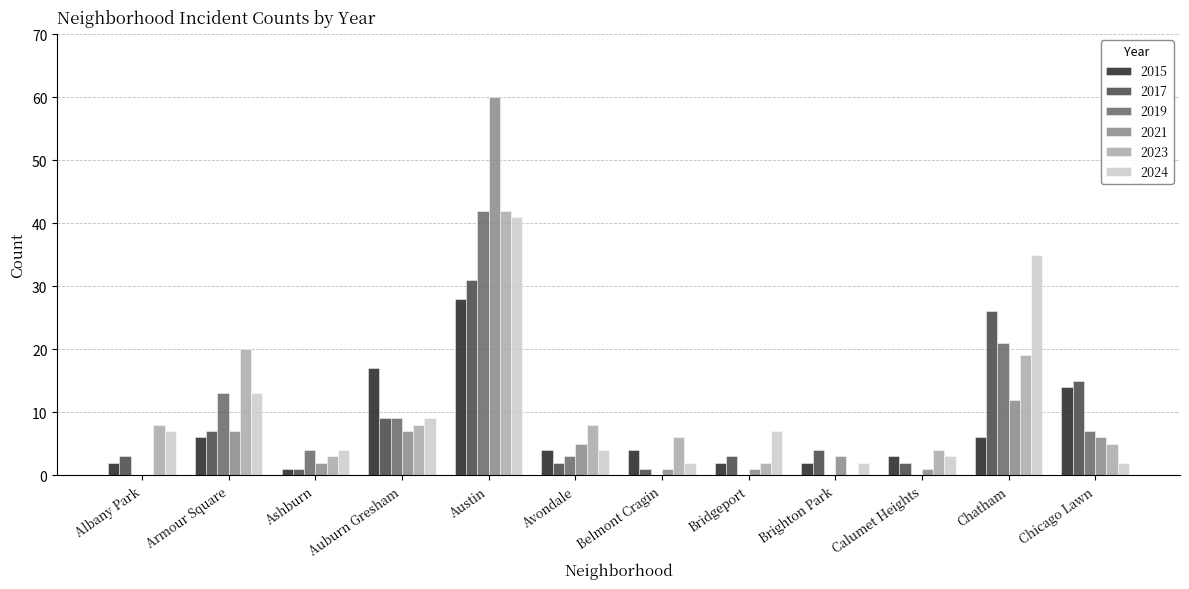

Are the bars grouped side by side (vs. stacked)?

Yes